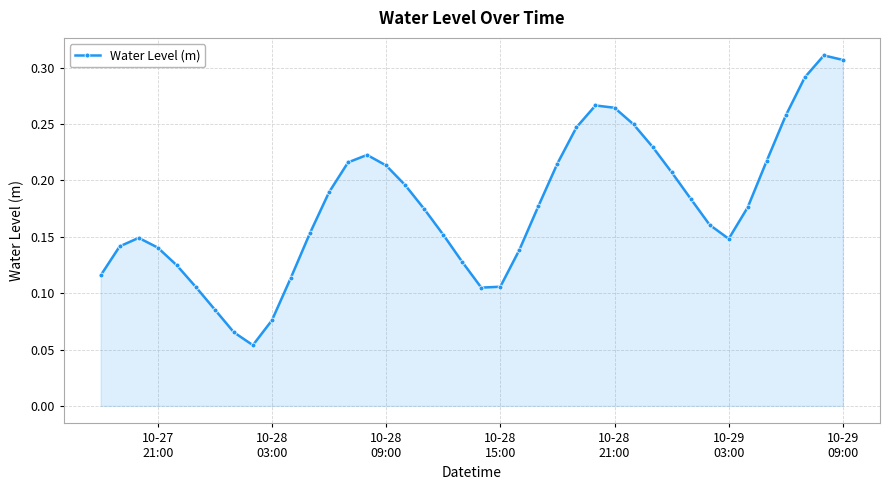

What is the sum of all values?

7.1